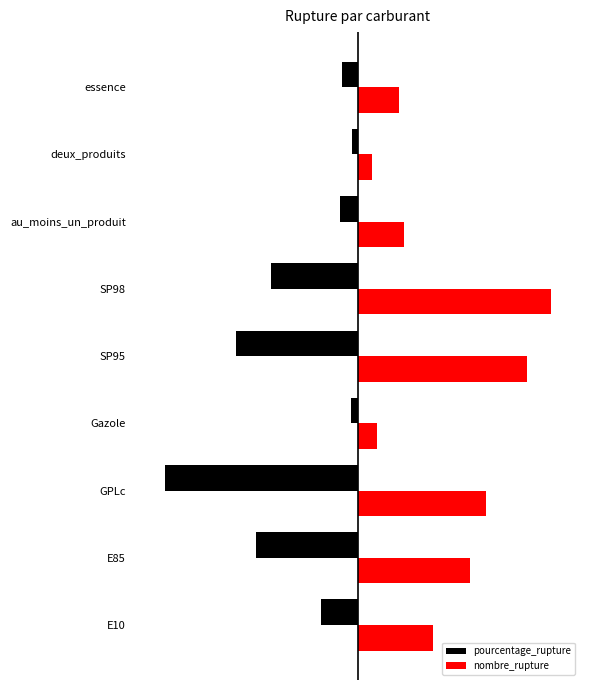

What are all the series names shown in the legend?

pourcentage_rupture, nombre_rupture